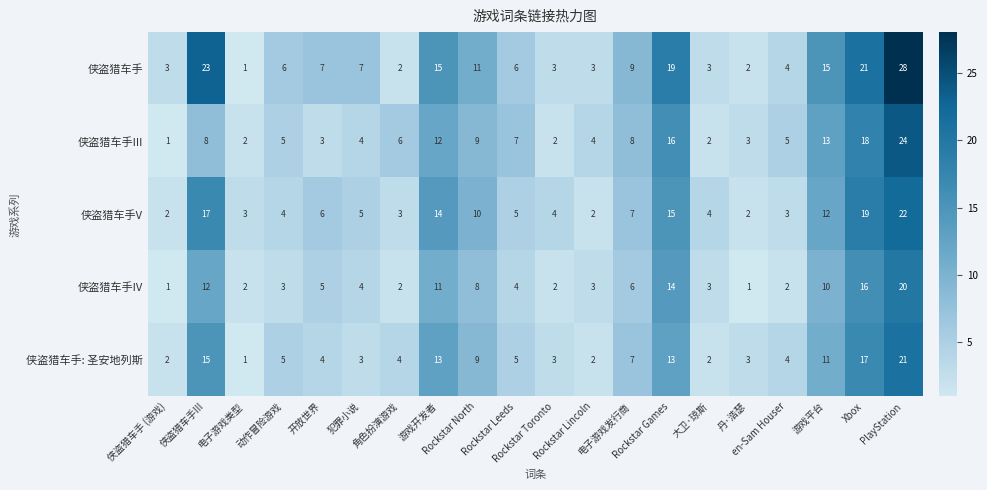

How many categories are shown in the chart?

20